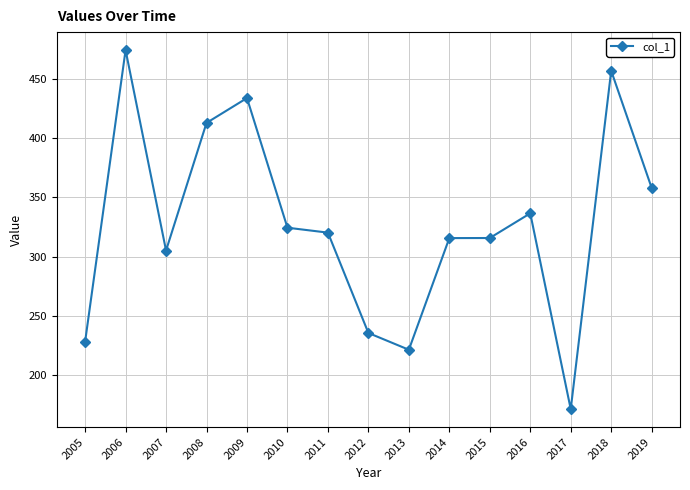

Where is the first local minimum?

2007